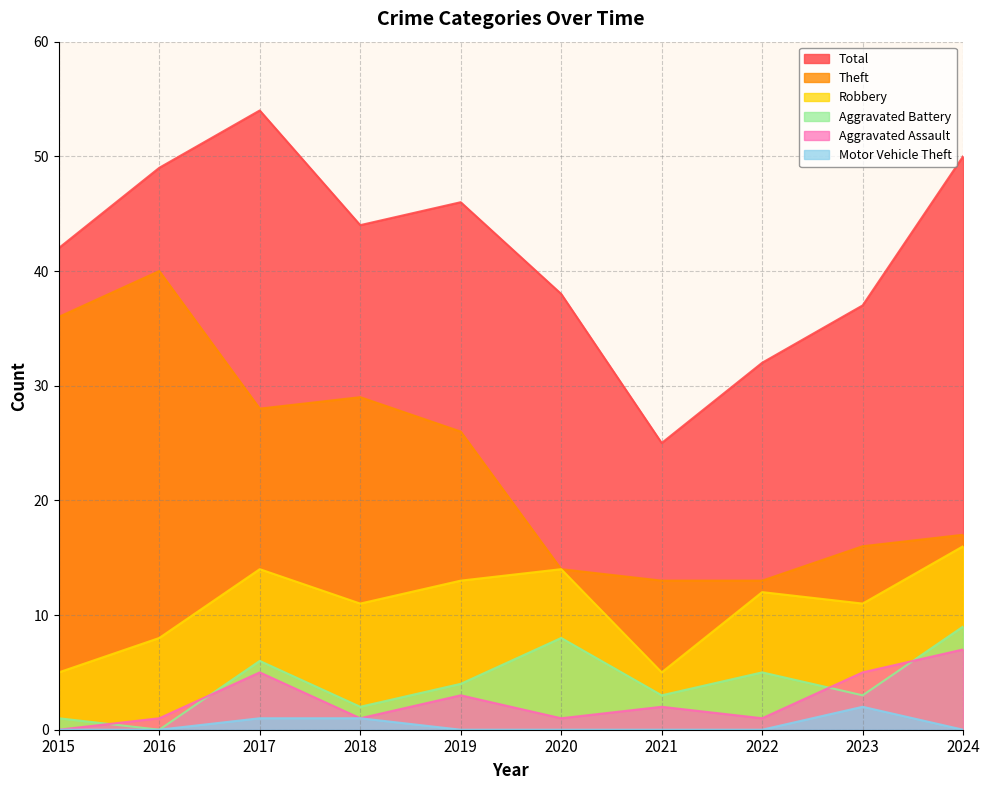

How many values in the Robbery series are below 12?

5